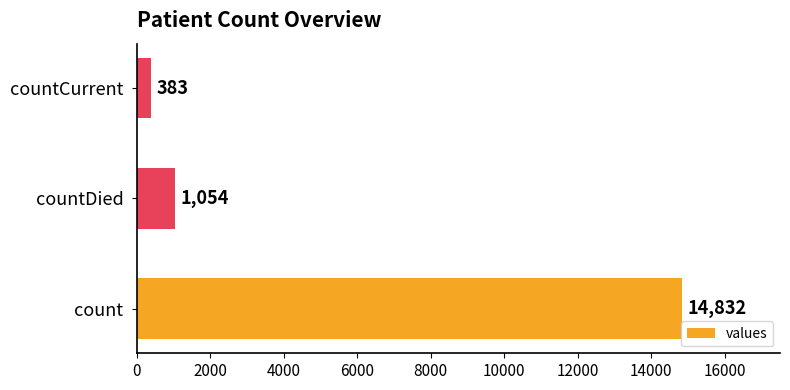

What is the sum of all values?

16269